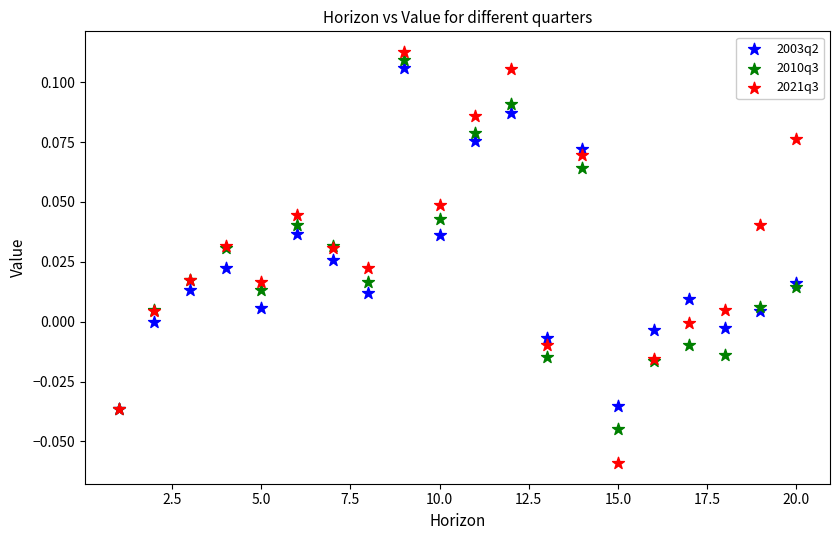

Which series reaches the minimum Y coordinate?

2021q3